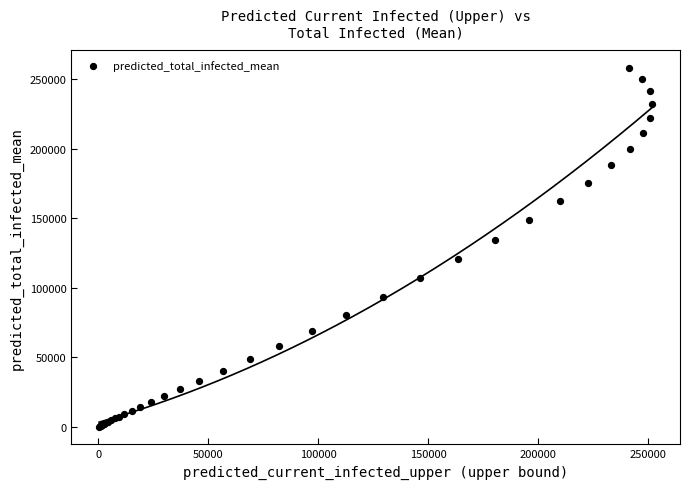

What Y value in the scatter plot is closest to 129259?

134785